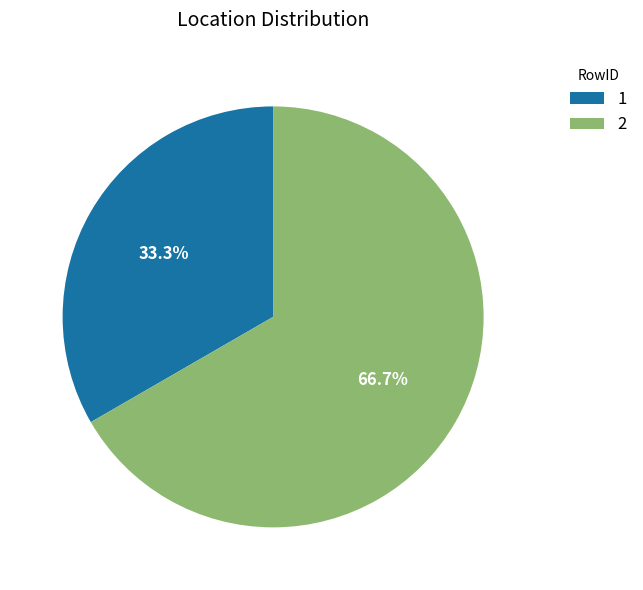

Which slice represents more than half of the pie?

2